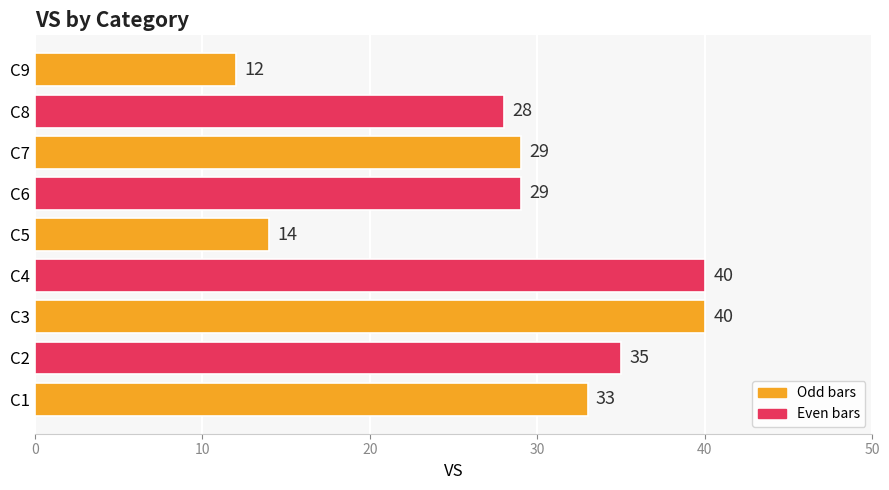

Which has a higher value, C6 or C9?

C6